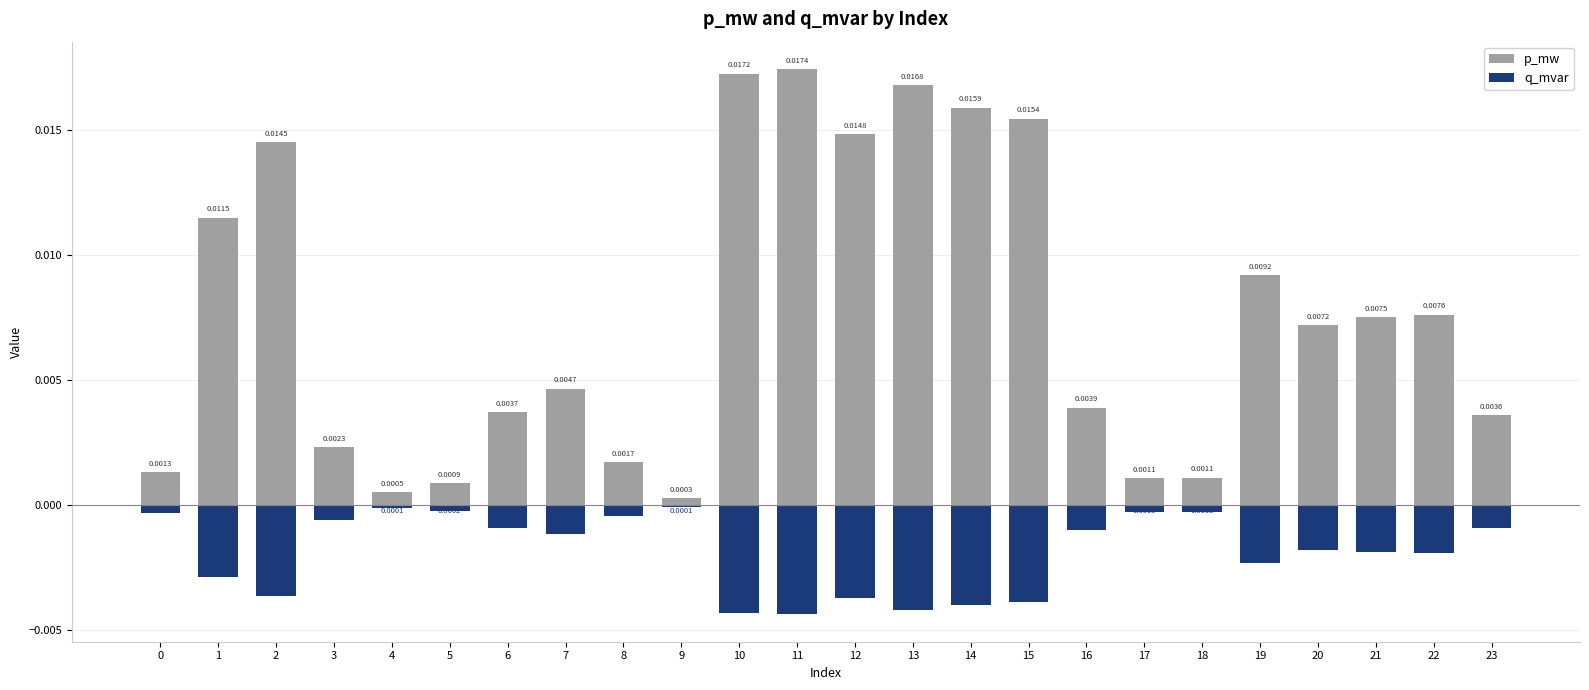

Does the chart contain any negative values?

Yes